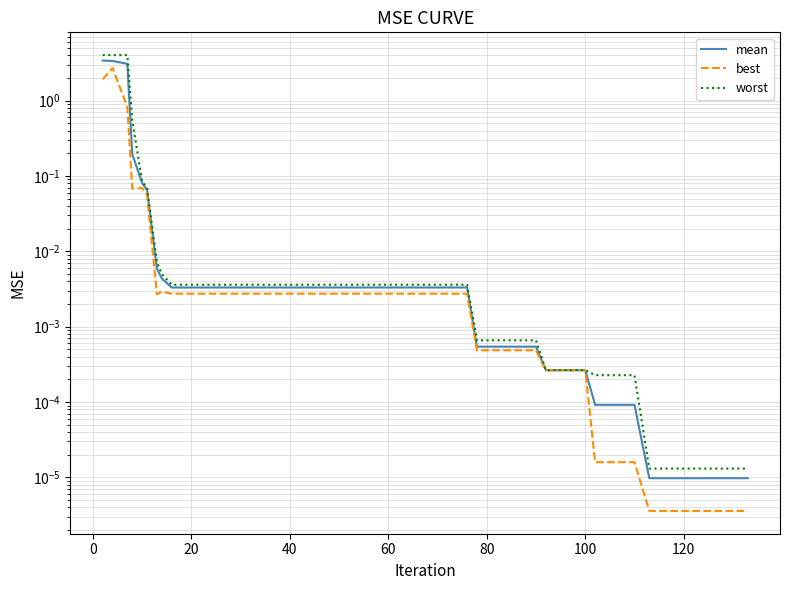

Reading left to right, transcribe all the data shown in this chart.

mean: 3.4	3.3	3.1	0.2	0.1	0.1	0.0	0.0	0.0	0.0	0.0	0.0	0.0	0.0	0.0	0.0	0.0	0.0	0.0	0.0	0.0	0.0	0.0	0.0	0.0	0.0	0.0	0.0	0.0	0.0	0.0	0.0	0.0	0.0	0.0	0.0	0.0	0.0	0.0	0.0
best: 1.9	2.7	0.8	0.1	0.1	0.1	0.0	0.0	0.0	0.0	0.0	0.0	0.0	0.0	0.0	0.0	0.0	0.0	0.0	0.0	0.0	0.0	0.0	0.0	0.0	0.0	0.0	0.0	0.0	0.0	0.0	0.0	0.0	0.0	0.0	0.0	0.0	0.0	0.0	0.0
worst: 4.0	4.0	4.0	0.5	0.1	0.1	0.0	0.0	0.0	0.0	0.0	0.0	0.0	0.0	0.0	0.0	0.0	0.0	0.0	0.0	0.0	0.0	0.0	0.0	0.0	0.0	0.0	0.0	0.0	0.0	0.0	0.0	0.0	0.0	0.0	0.0	0.0	0.0	0.0	0.0